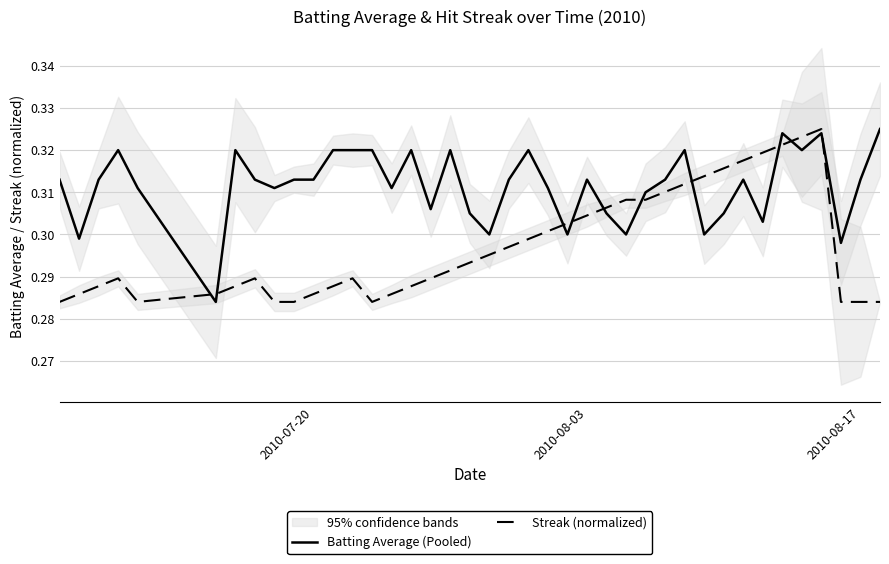

True or false: Streak (normalized) and Batting Average (Pooled) cross at least once.

True